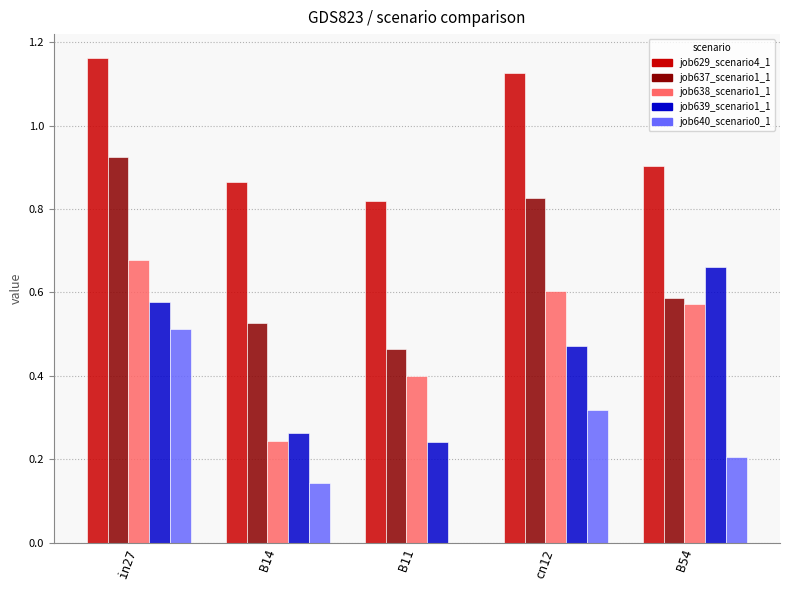

At which category is the sum across all series the highest?

in27